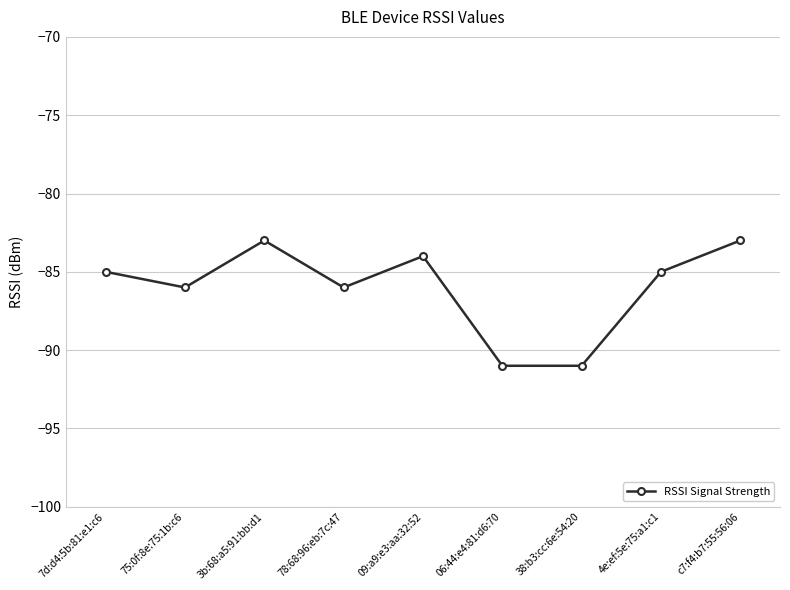

What is the sum of the values at 3b:68:a5:91:bb:d1 and 78:68:96:eb:7c:47?

-169